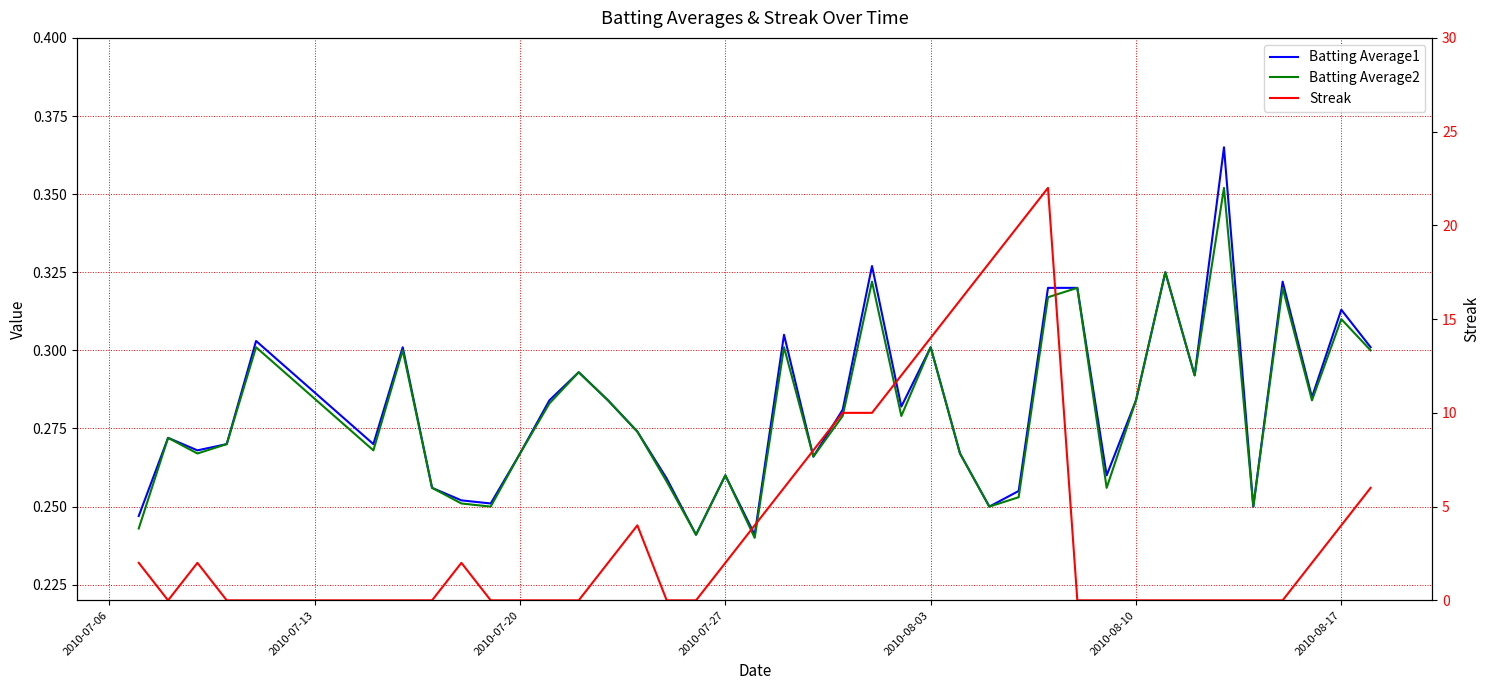

The value of Batting Average2 at 33 is 0.1. True or false?

False